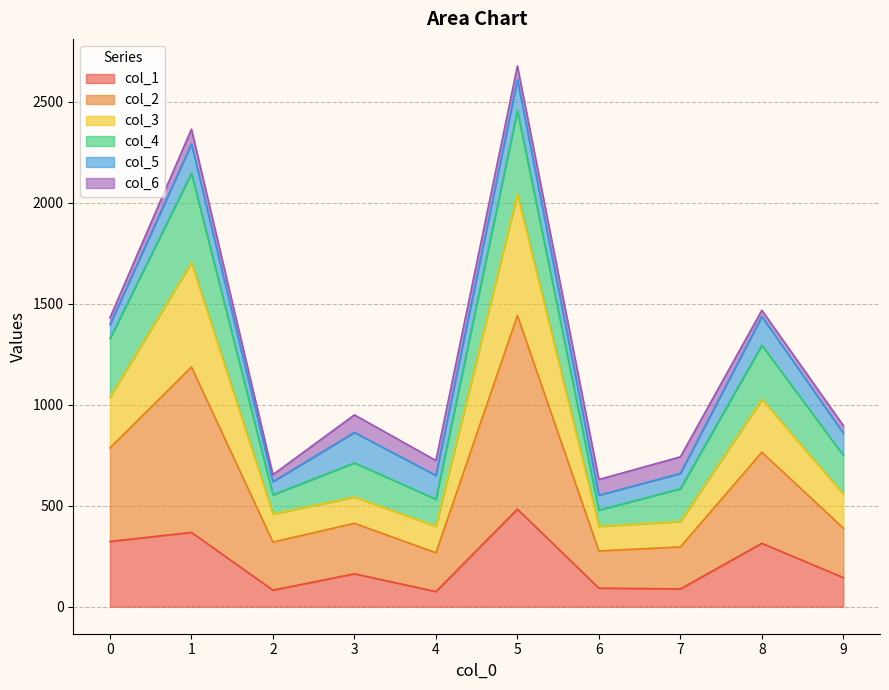

Where is the first local maximum for col_1?

1